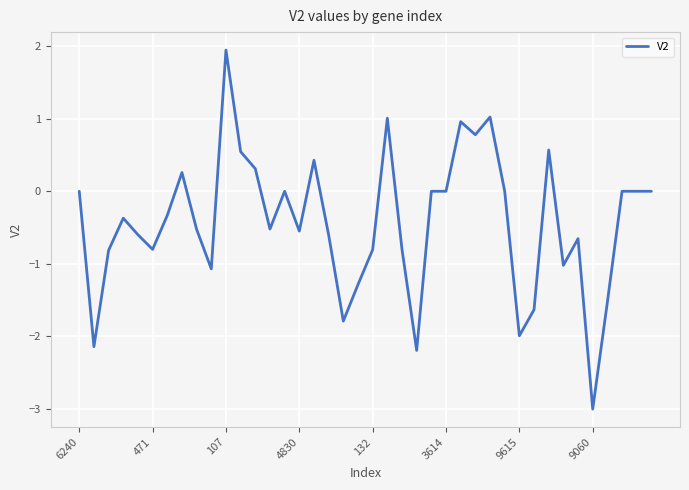

How many distinct data groups are displayed?

1